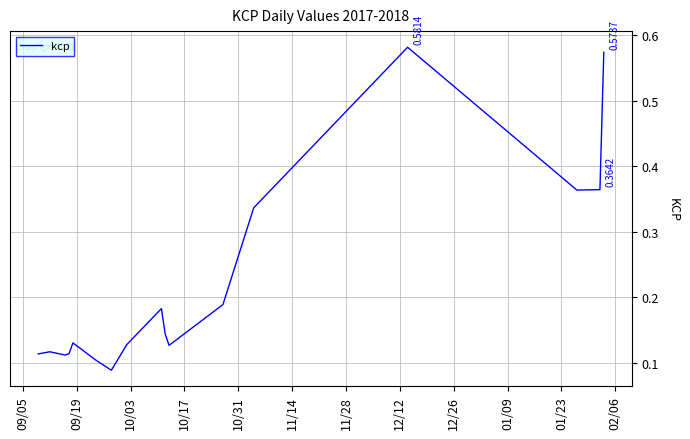

What is the difference between the maximum and minimum values?

0.5